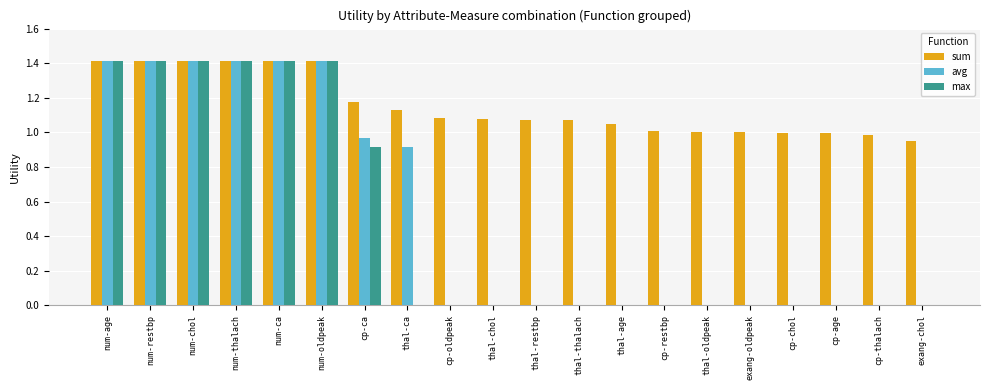

Are the bars grouped side by side (vs. stacked)?

Yes